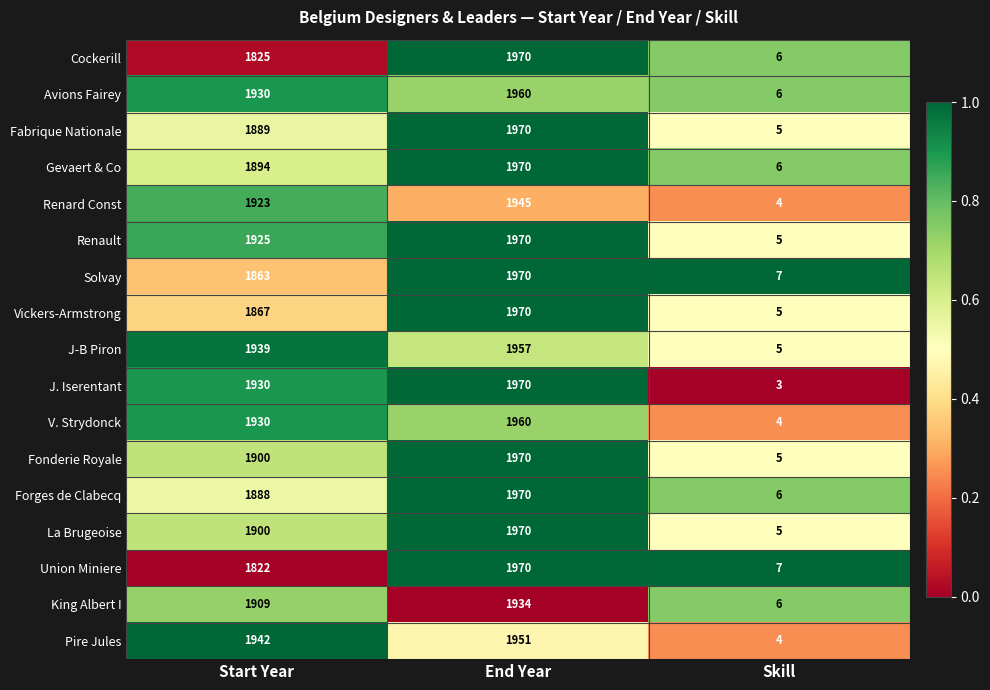

The value of Fonderie Royale at End Year is 1970. True or false?

True